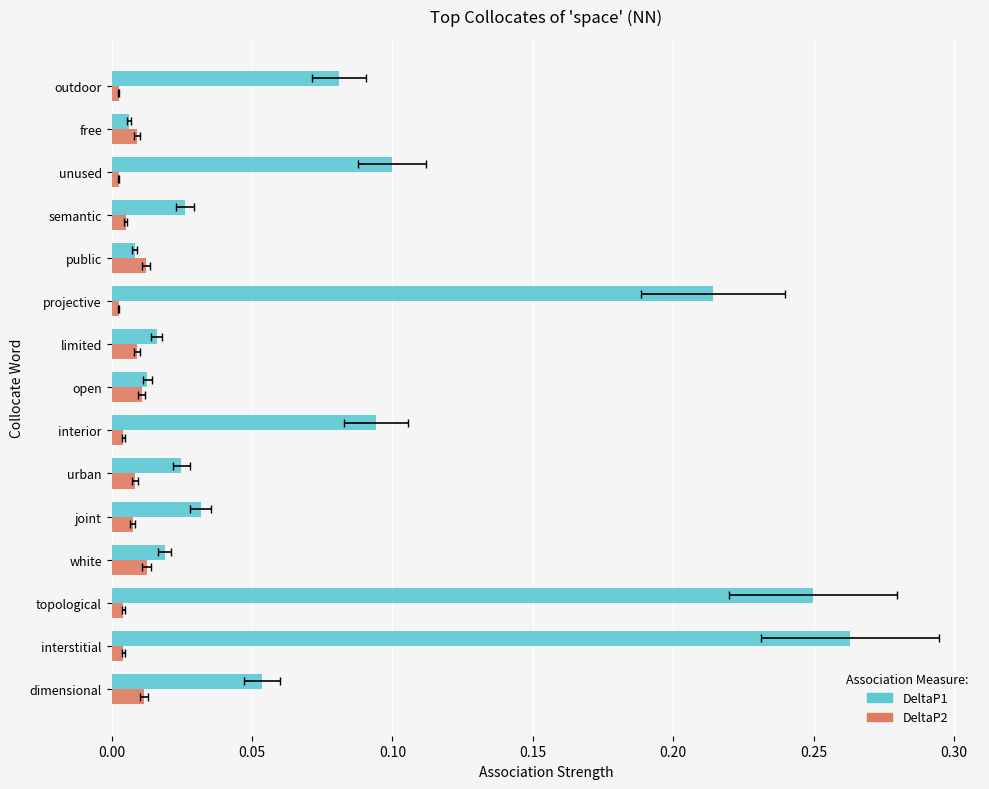

True or false: DeltaP1 has a value of 0.4 at 9.

False